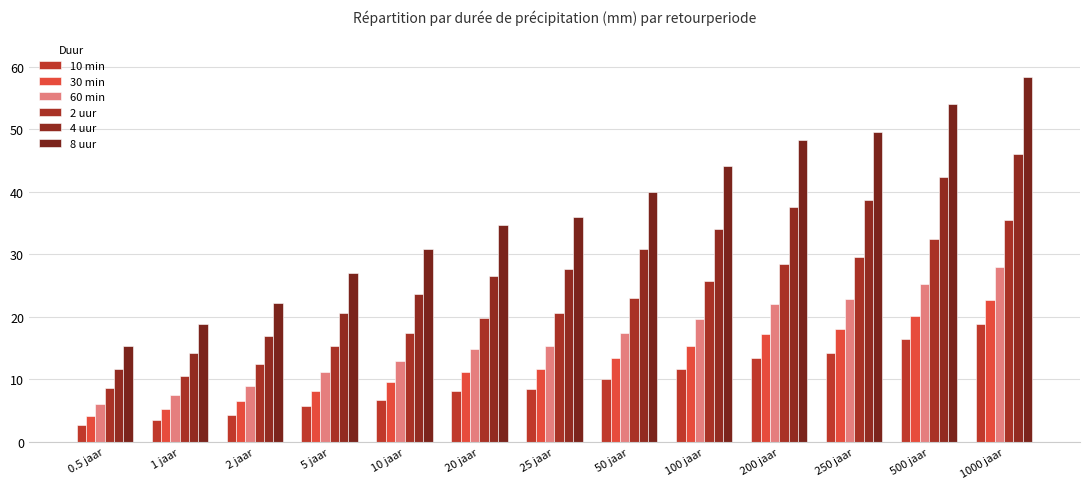

How many bars are there in total?

78